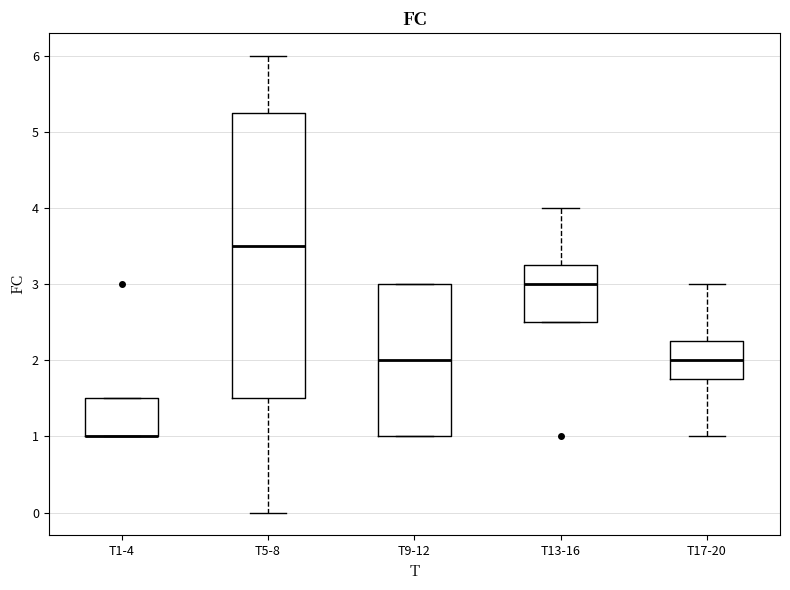

Reading left to right, read every box against the y-axis: the position of its median line, the range the box covers, and the ends of its whiskers. The values are not printed on the chart, so give them approximately, as read against the axis.

T1-4: median 1.0 (drawn on the box's lower edge), box 1.0 to 1.5, whiskers 1.0 to 1.5
T5-8: median 3.5, box 1.5 to 5.3, whiskers 0.0 to 6.0
T9-12: median 2.0, box 1.0 to 3.0, whiskers 1.0 to 3.0
T13-16: median 3.0, box 2.5 to 3.3, whiskers 2.5 to 4.0
T17-20: median 2.0, box 1.8 to 2.3, whiskers 1.0 to 3.0